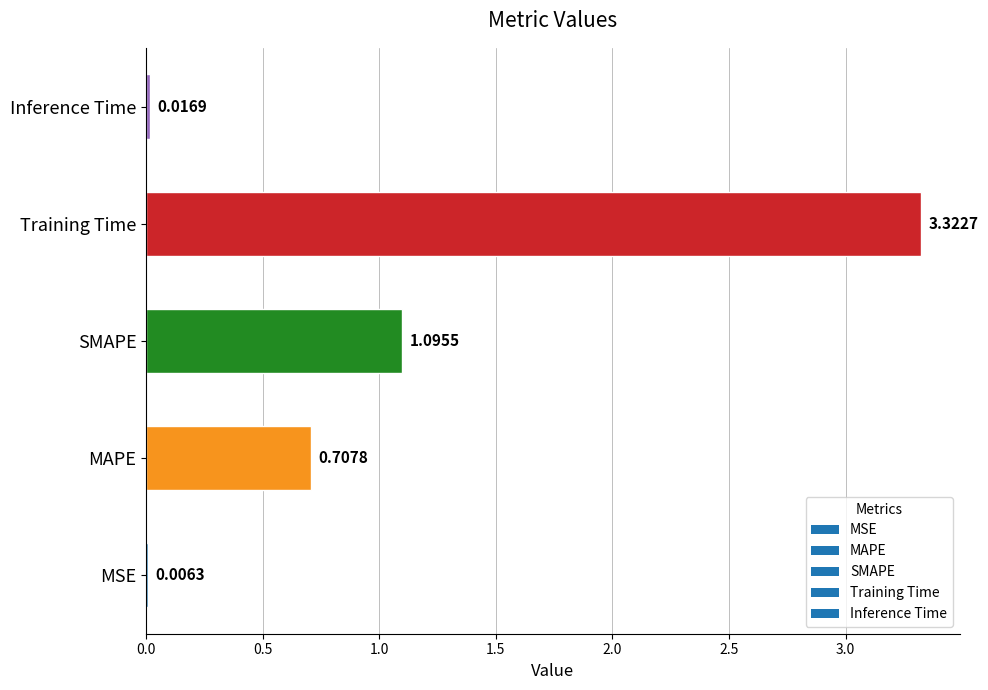

At which category does the chart reach its peak across all series?

Training Time